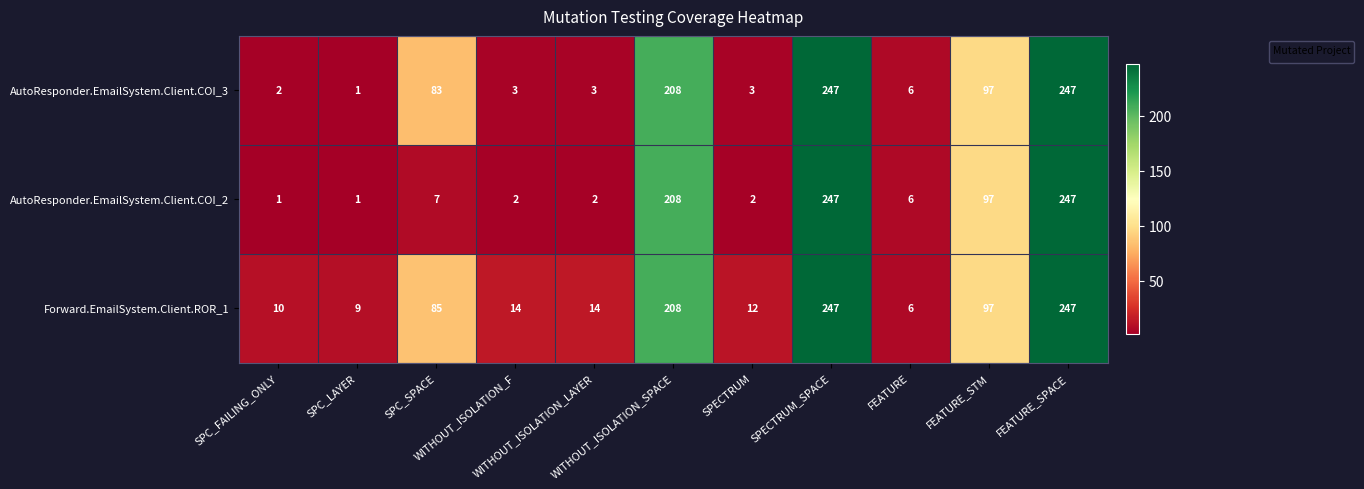

The value at FEATURE is 4. True or false?

False